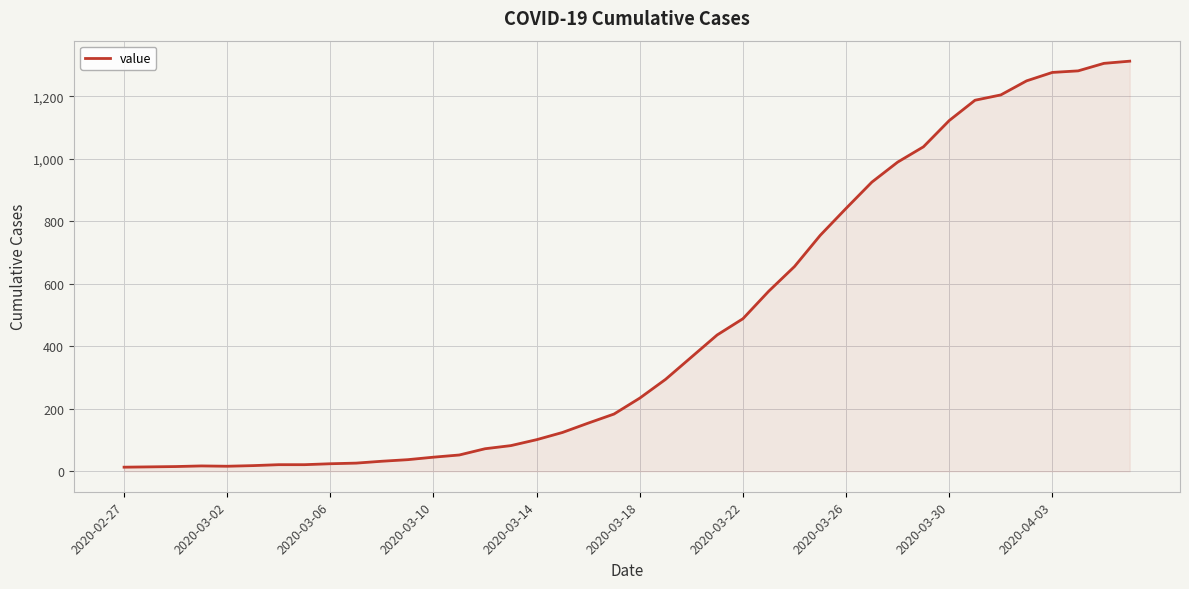

What is the maximum value shown in the chart?

1312